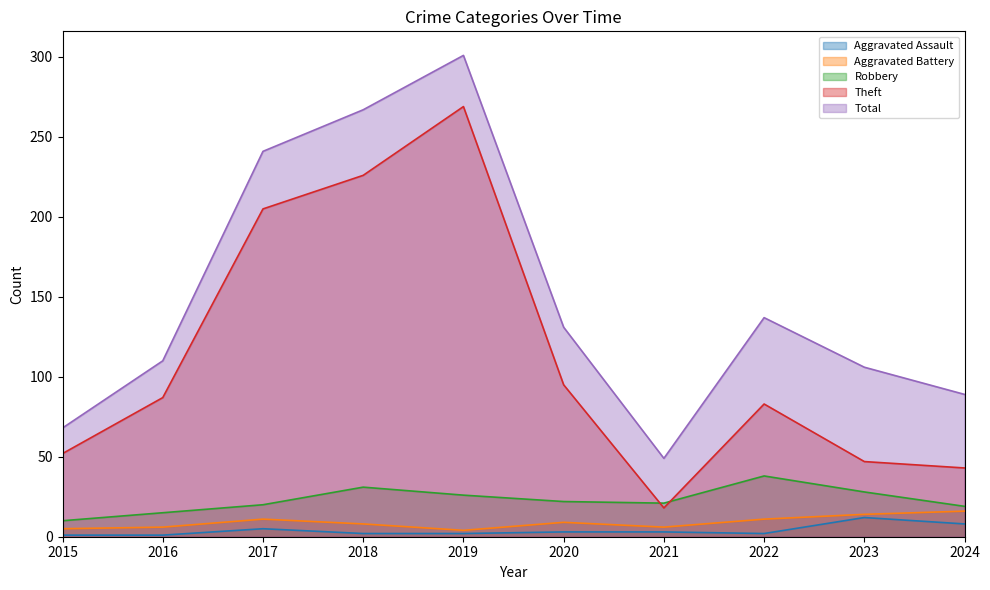

In Total, how many points are lower than both neighbors (excluding endpoints)?

1